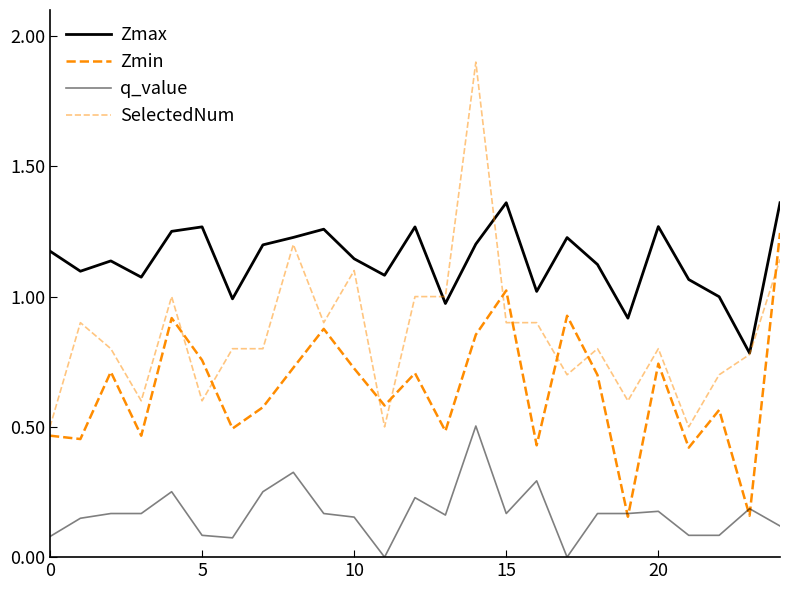

Does the chart display data point markers on the line(s)?

No